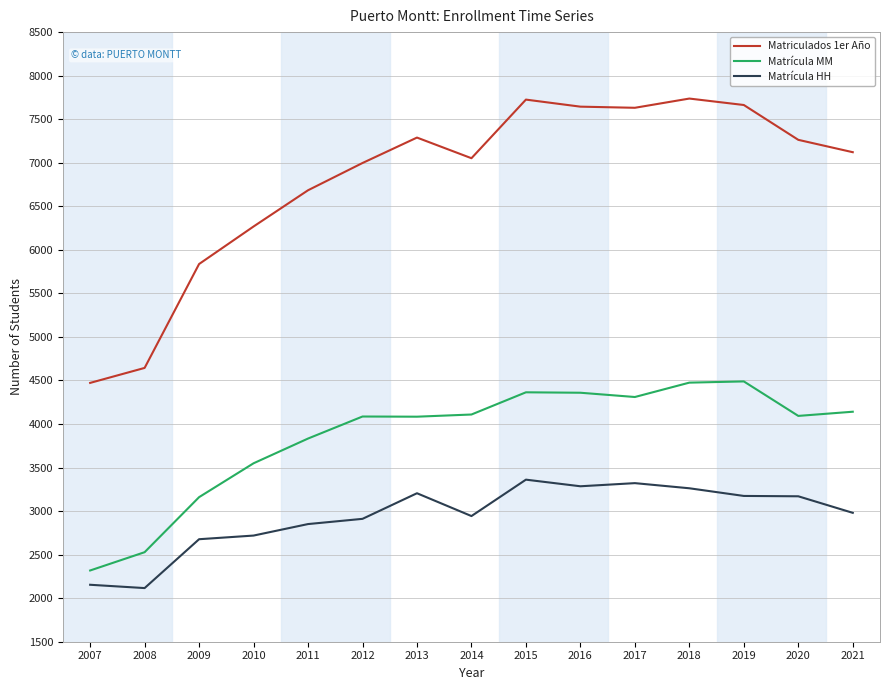

Is it true that Matrícula HH equals 2943 at 2014?

True